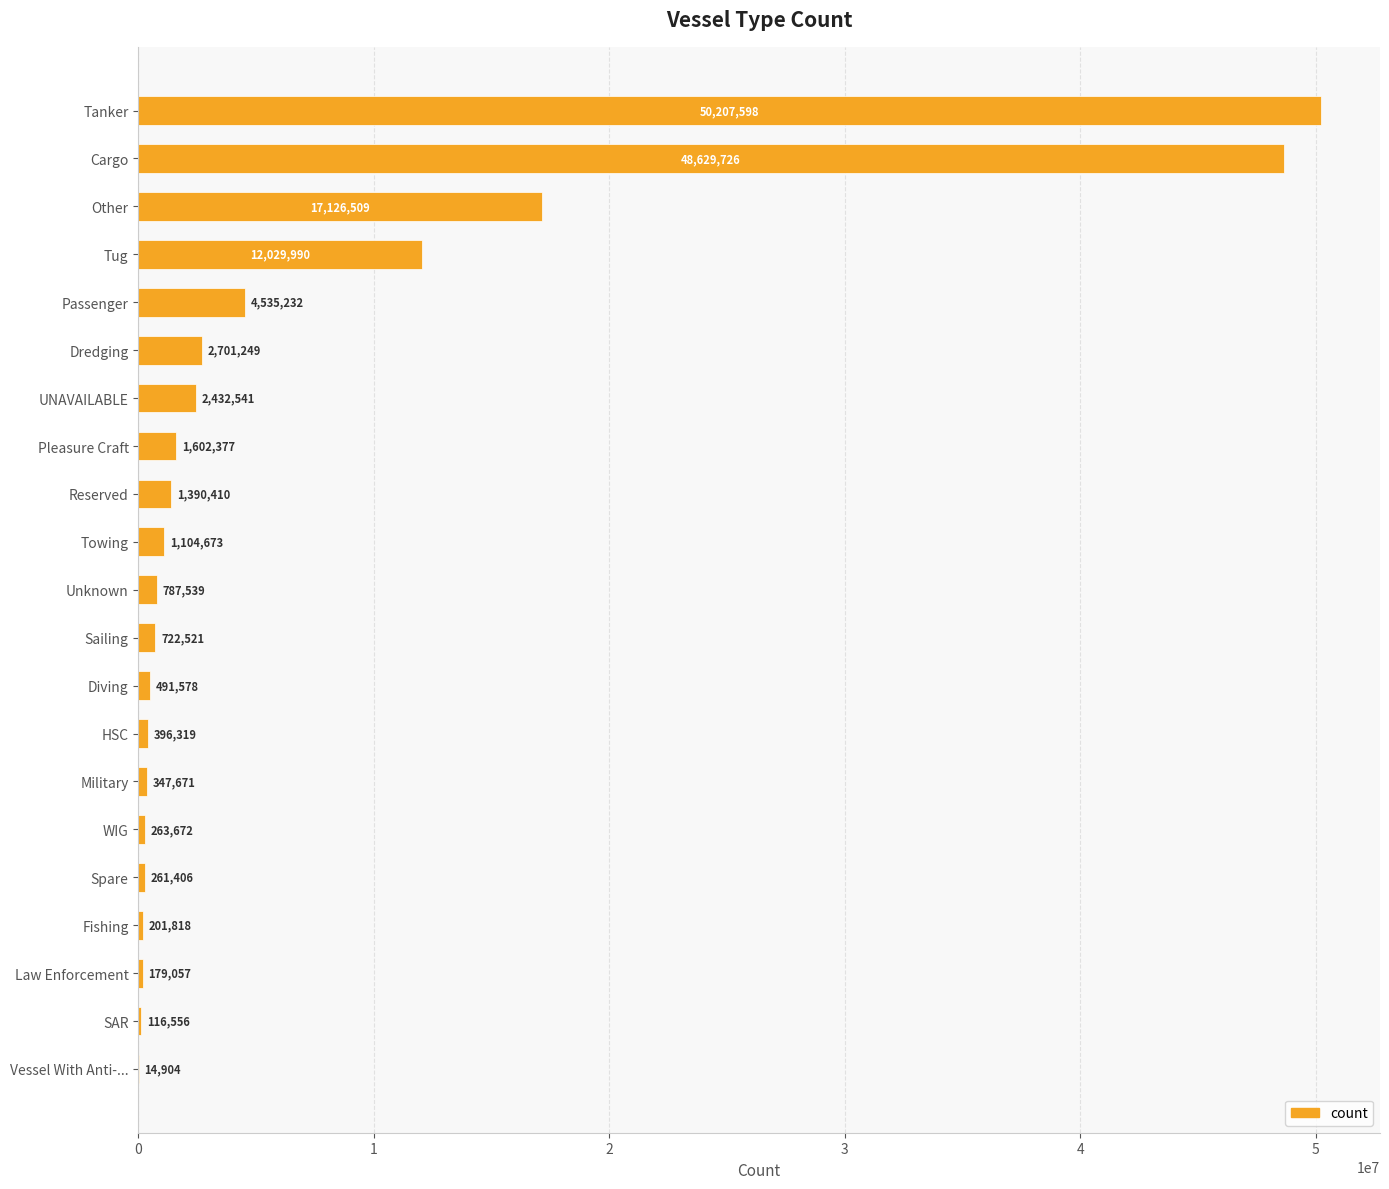

Count the number of categories in the chart.

21